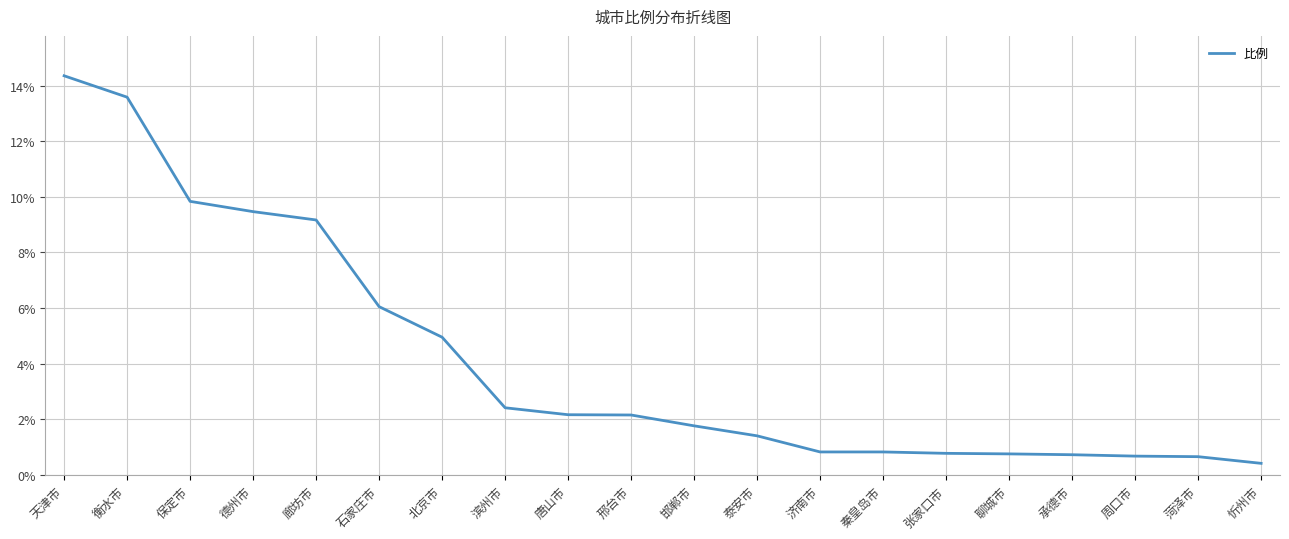

Approximately how many times larger is the value at 滨州市 compared to 唐山市?

1.1